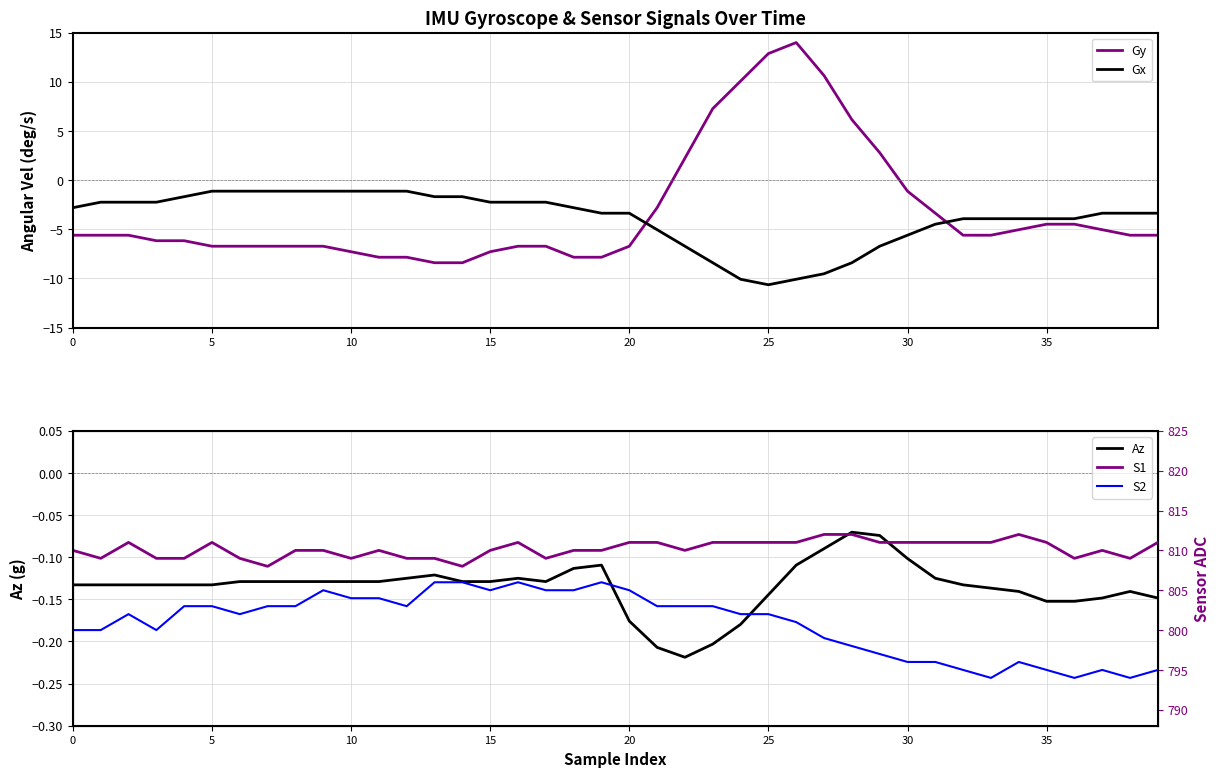

List the series in order of their peak value, highest first.

S1, S2, Gy, Az, Gx